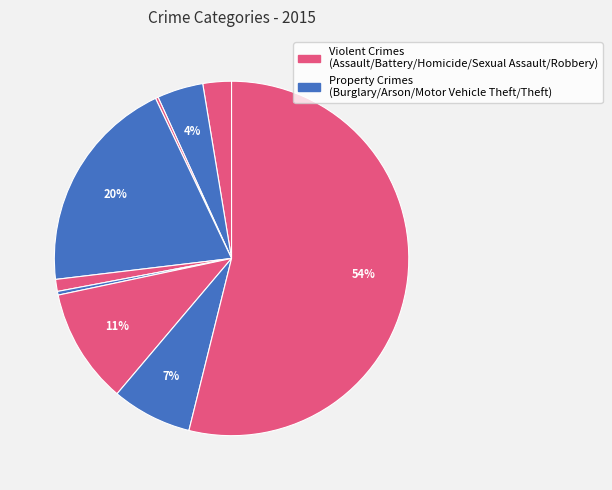

Count the number of slices in the pie.

9